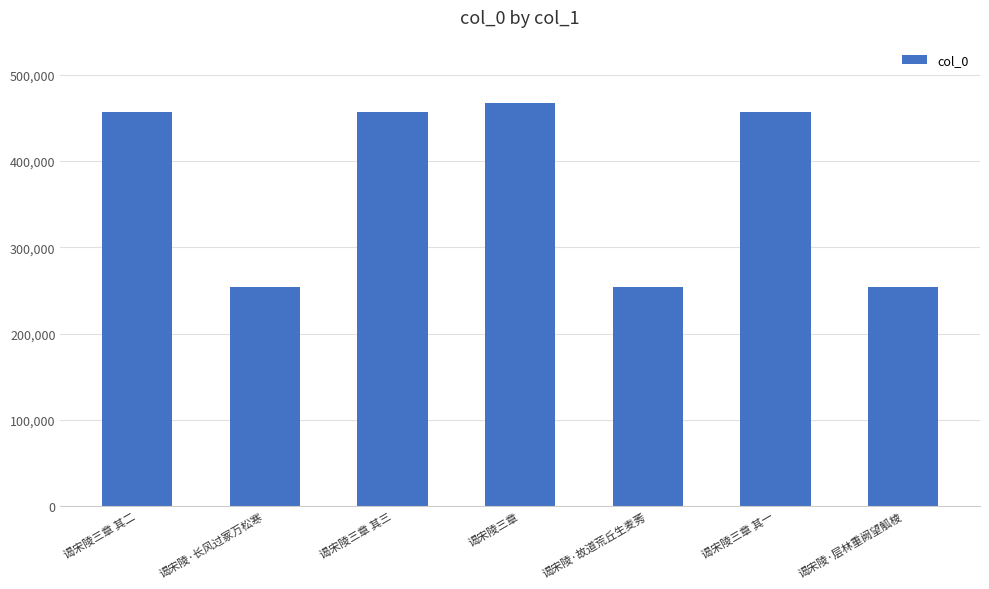

What value does the data have at 谒宋陵三章 其一?

457090